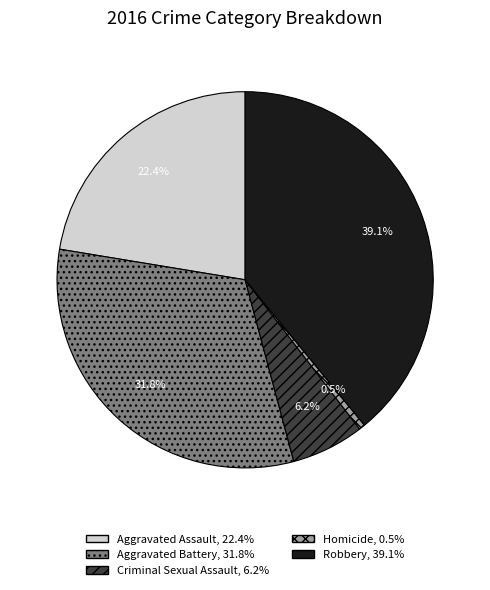

To the nearest percent, what percentage of the pie is Robbery?

39%